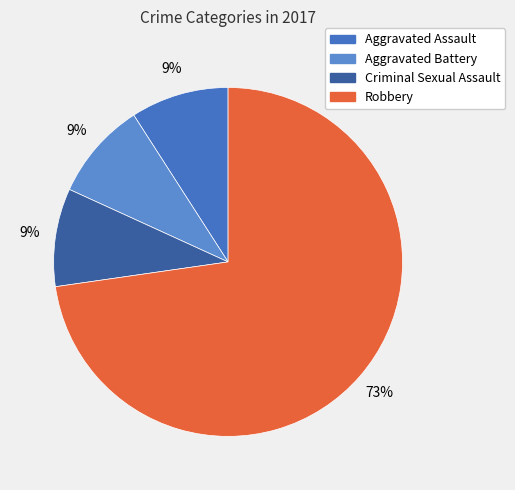

To the nearest percent, what is the average slice percentage?

25%